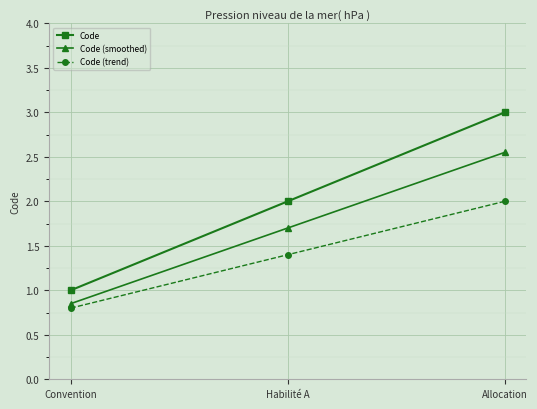

What is the difference between the second highest and minimum values in the Code series?

1.0